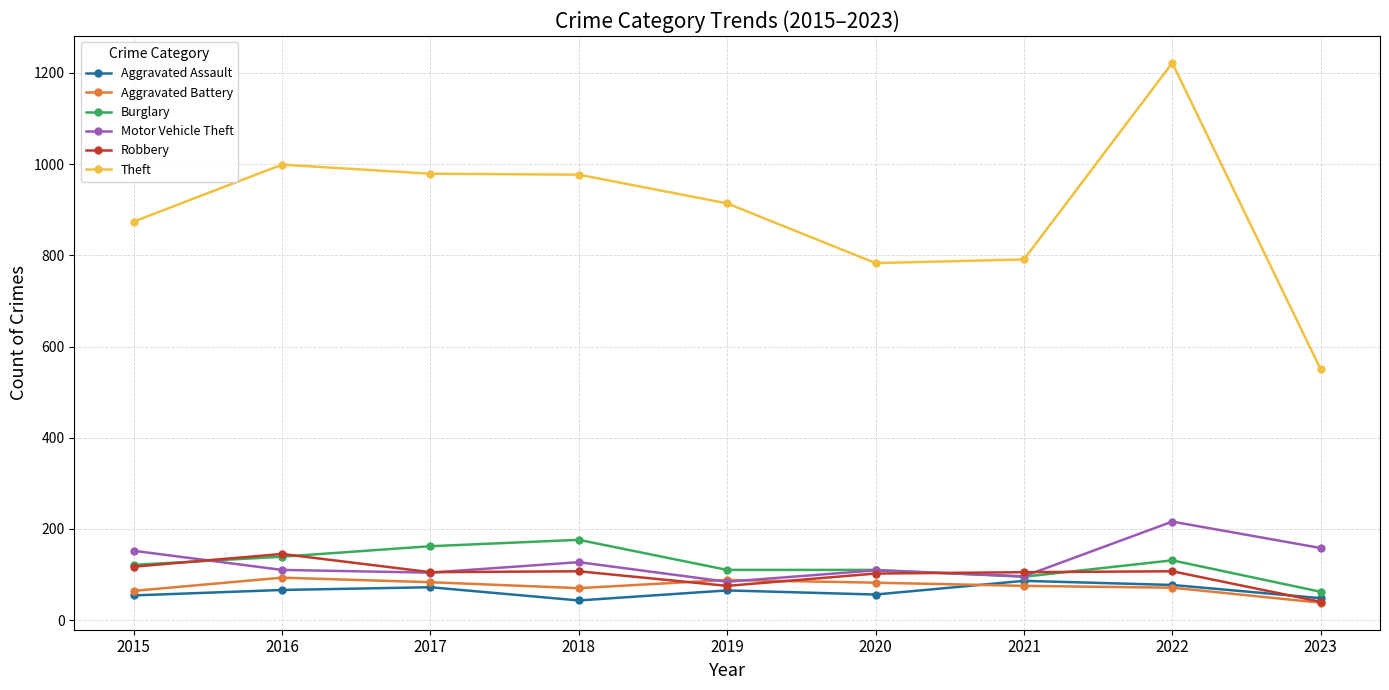

How many values in the Aggravated Assault series are below 65?

4